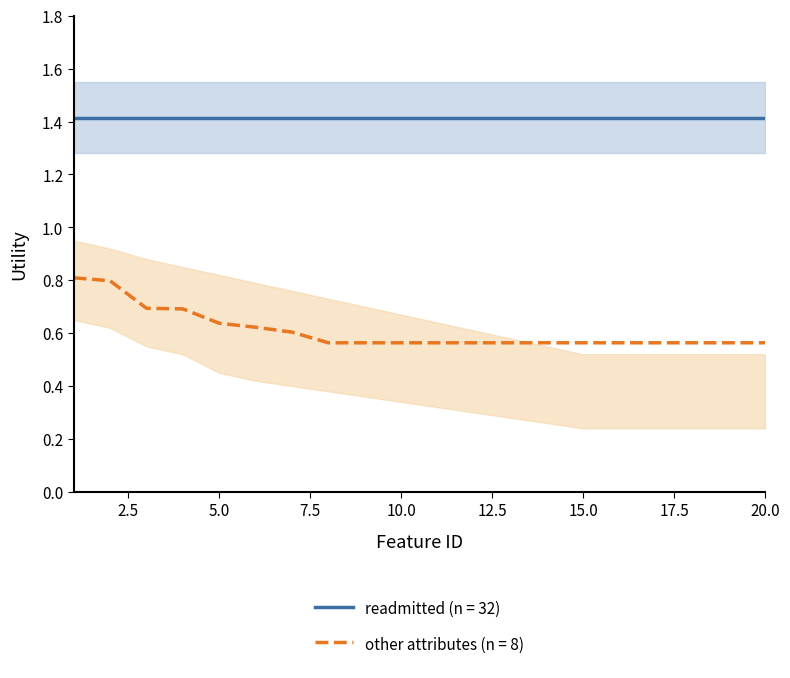

Reading left to right, extract all data points from this chart.

1=0.8	2=0.8	3=0.7	4=0.7	5=0.6	6=0.6	7=0.6	8=0.6	9=0.6	10=0.6	11=0.6	12=0.6	13=0.6	14=0.6	15=0.6	16=0.6	17=0.6	18=0.6	19=0.6	20=0.6